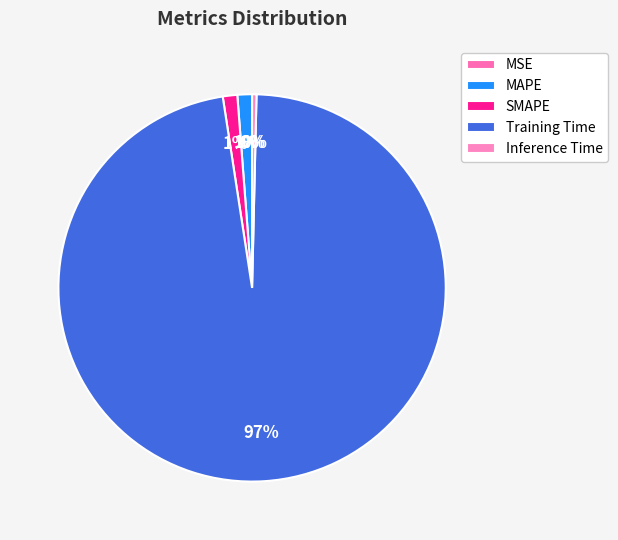

To the nearest percent, what is the average slice percentage?

20%